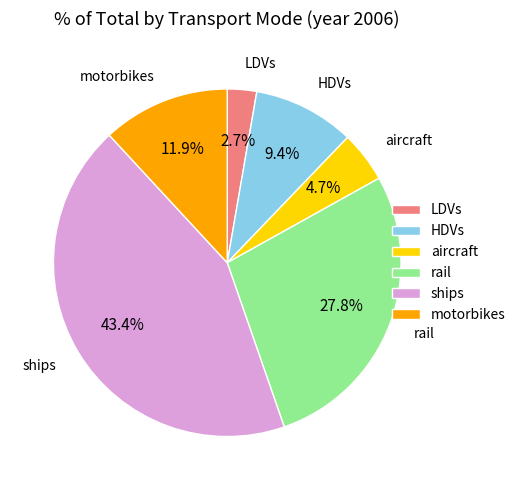

To the nearest percent, what is the difference between the largest and smallest slice percentages?

41%